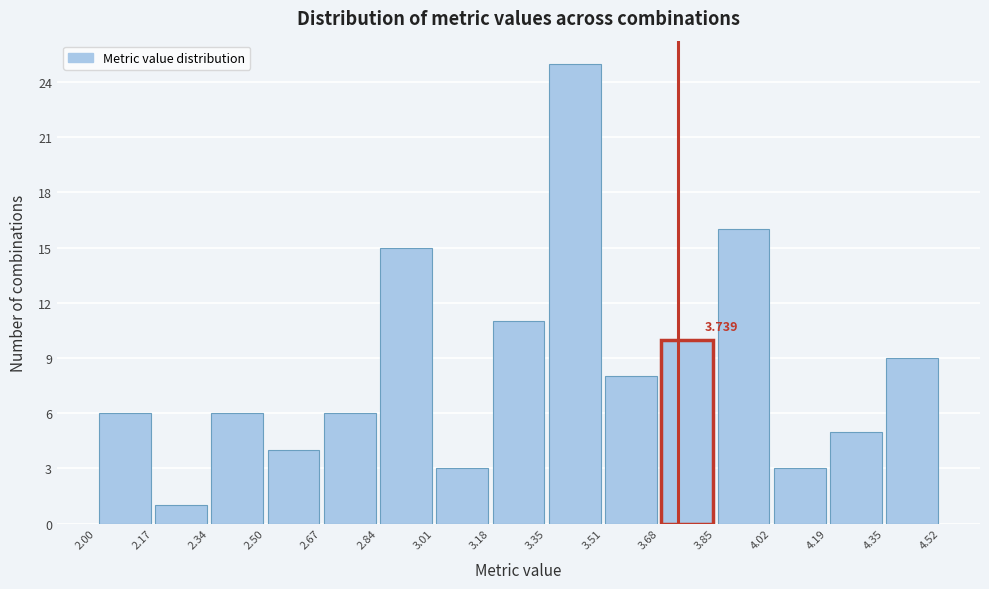

Over which range of the x-axis is the bar tallest?

3.35 to 3.51